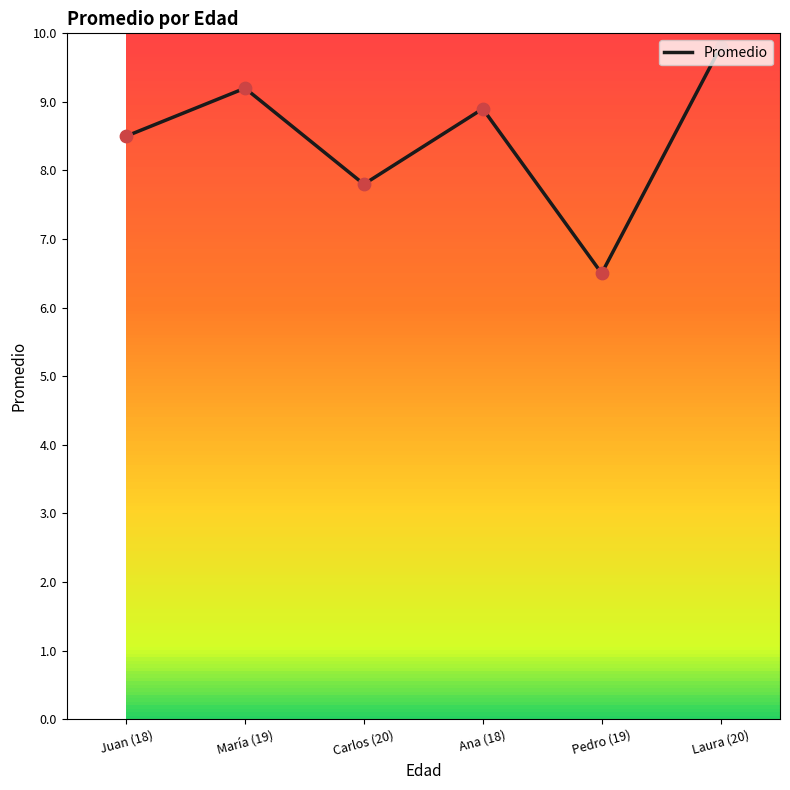

What is the ratio of the value at Ana (18) to the value at Carlos (20)?

1.1